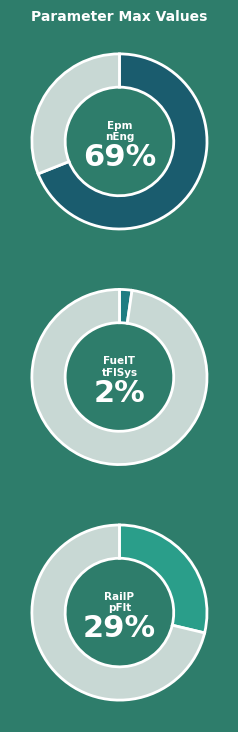

To the nearest percent, what is the combined percentage of Epm_nEng and FuelT_tFlSys?

71%